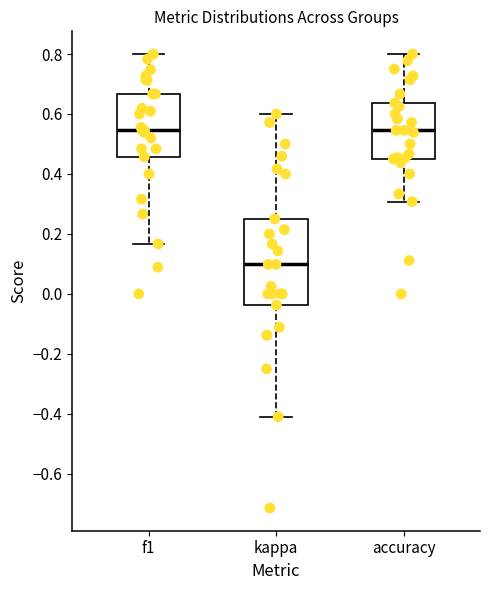

Which box is the tallest, from its lower edge to its upper edge?

kappa